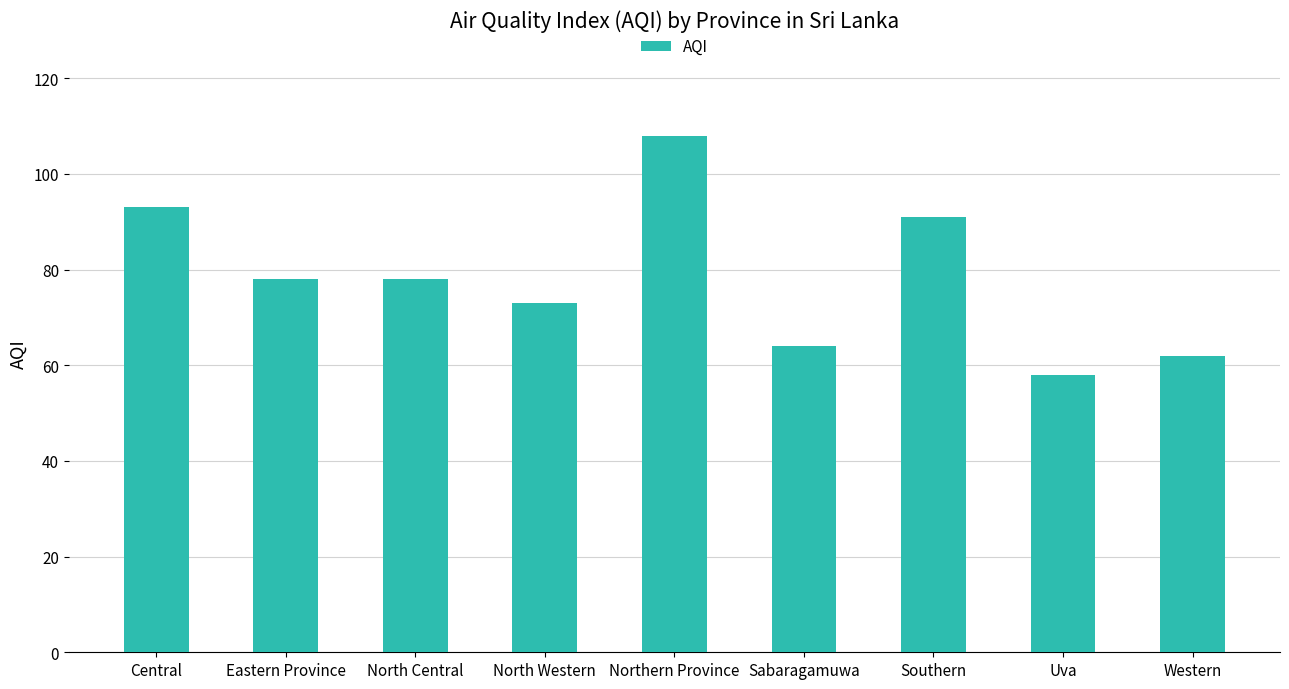

What is the difference between the values at Western and Southern?

29